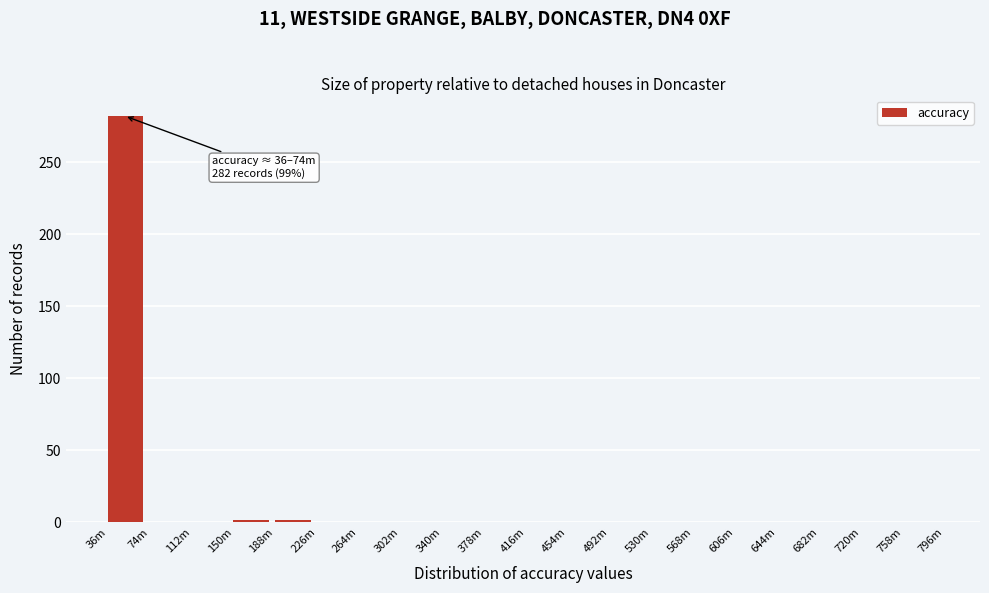

Reading left to right, what are all the values shown in this chart?

36m=282	74m=0	112m=0	150m=2	188m=2	226m=0	264m=0	302m=0	340m=0	378m=0	416m=0	454m=0	492m=0	530m=0	568m=0	606m=0	644m=0	682m=0	720m=0	758m=0